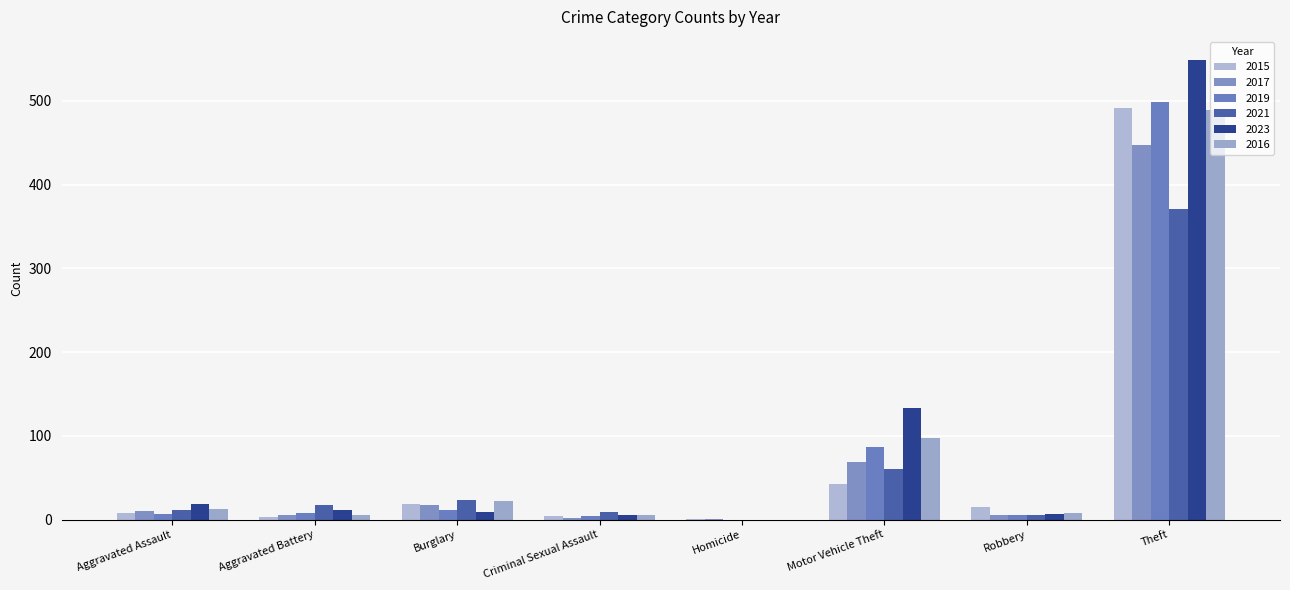

Rank the series at Homicide from lowest to highest value.

2019, 2021, 2023, 2016, 2015, 2017